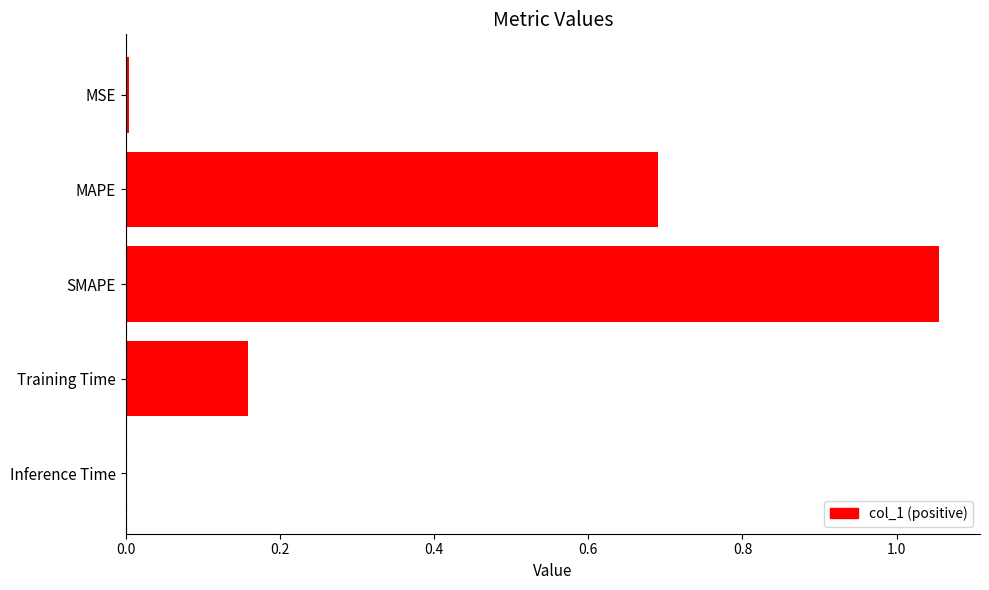

What is the sum of all values?

1.9